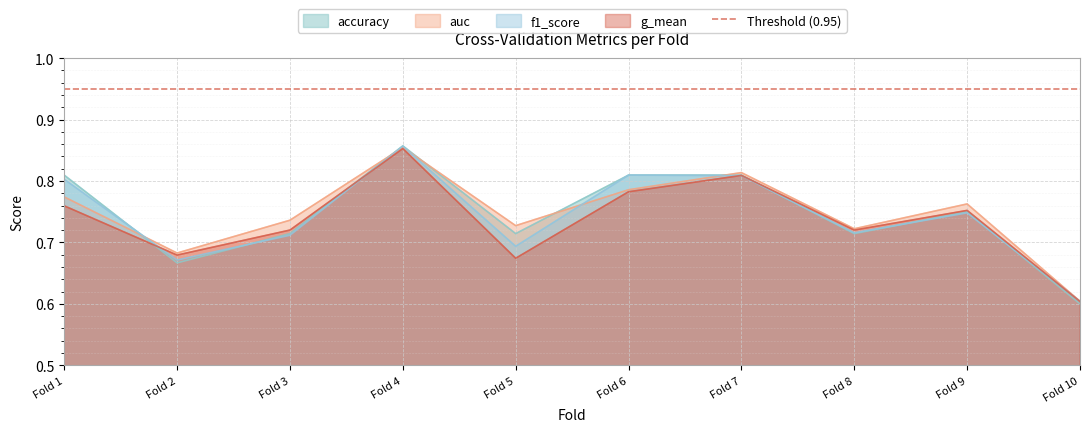

Rank the series by their average value, from highest to lowest.

auc, accuracy, f1_score, g_mean